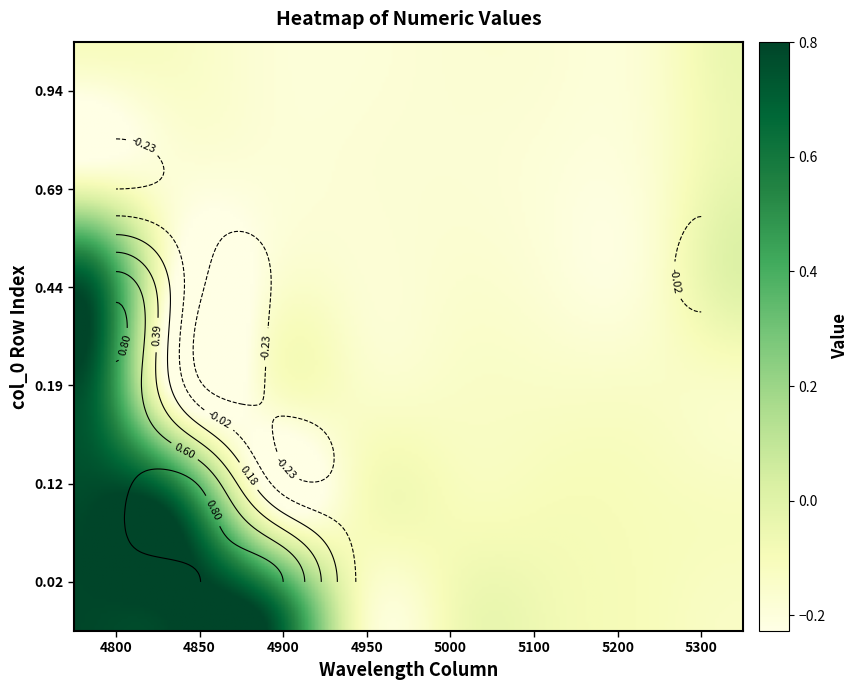

Is it true that 0.69 equals -0.2 at 0?

True